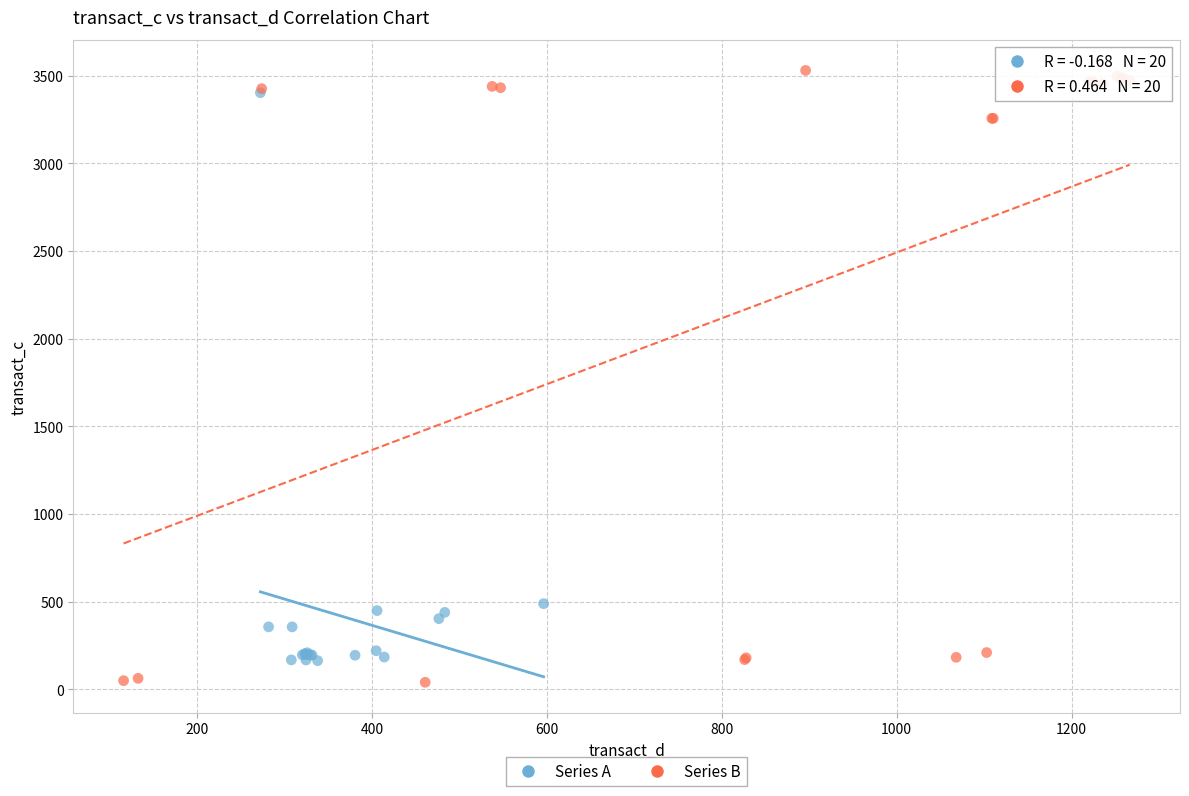

Which series has the widest spread of Y values?

Series B